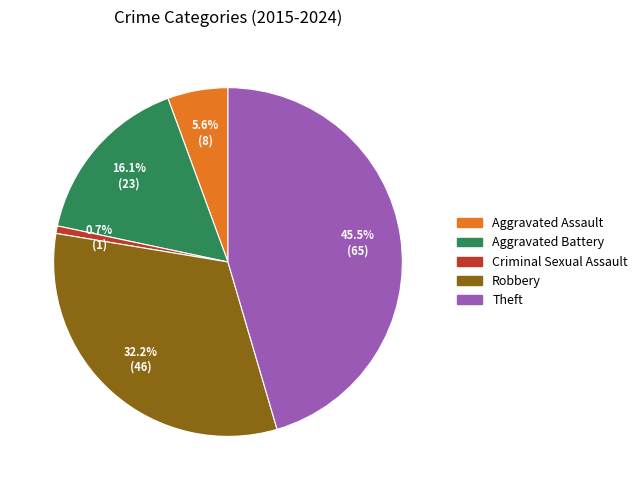

The Aggravated Battery slice represents 16% of the pie. True or false?

True